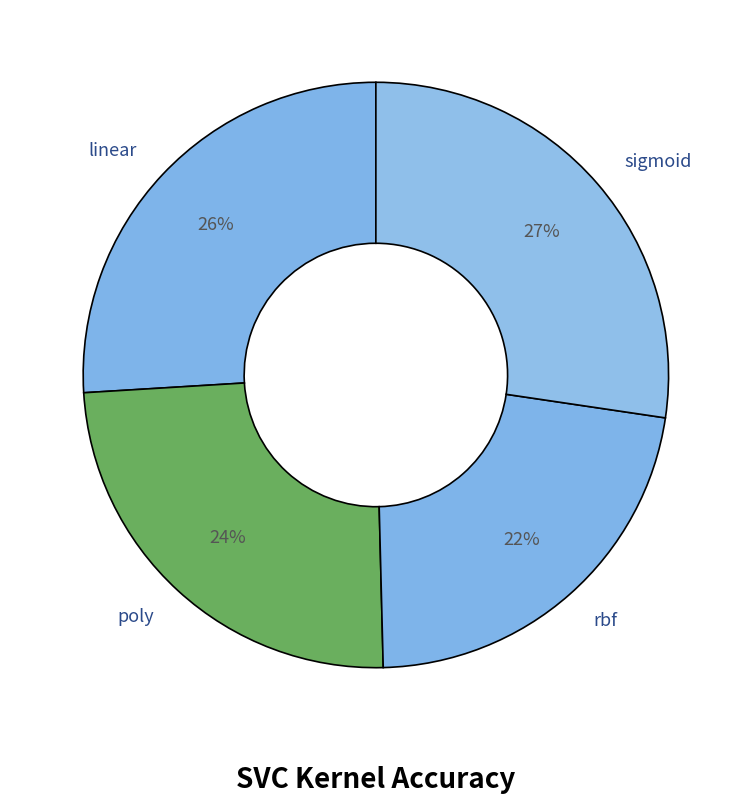

What is the smallest slice in the pie chart?

rbf